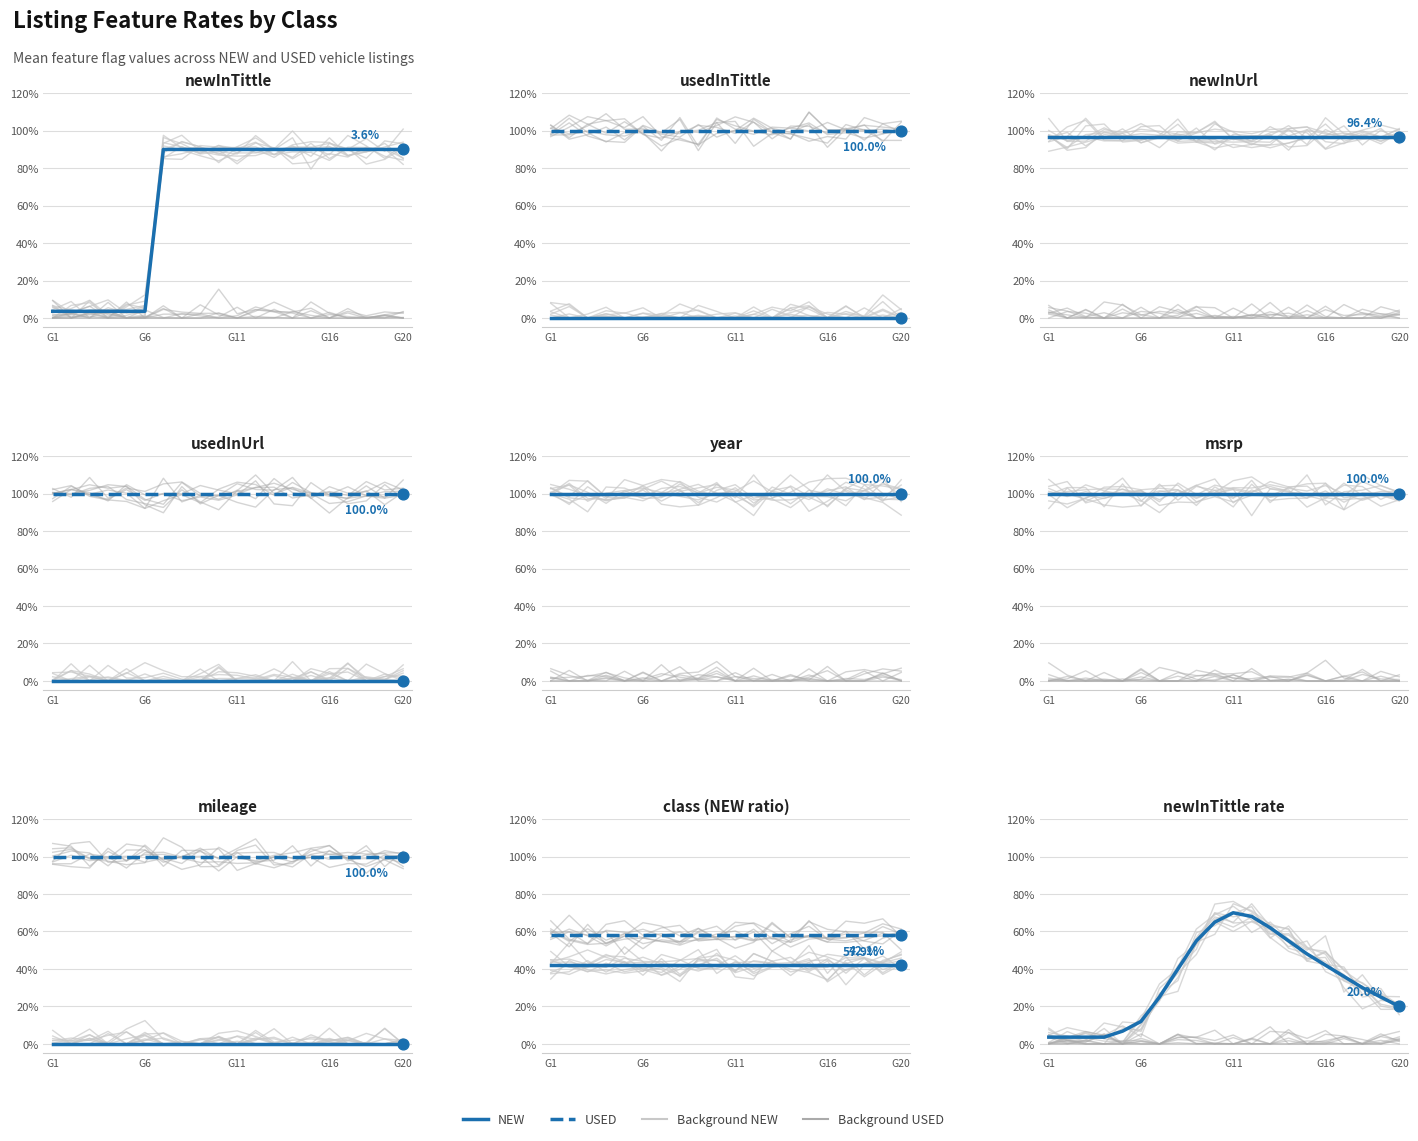

Is the value of NEW at G11 greater than the value of Background USED at G1?

No